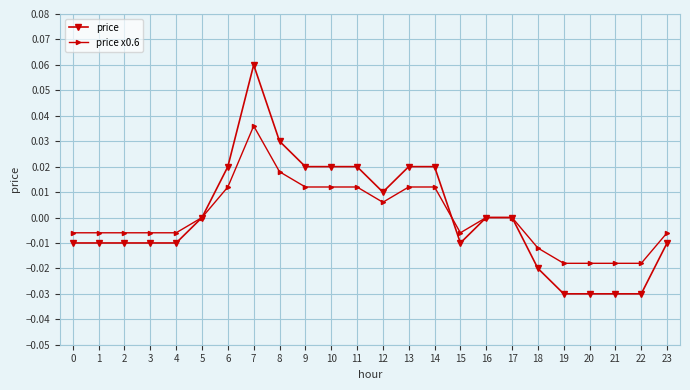

The price series shows -0.0 at 19. True or false?

True